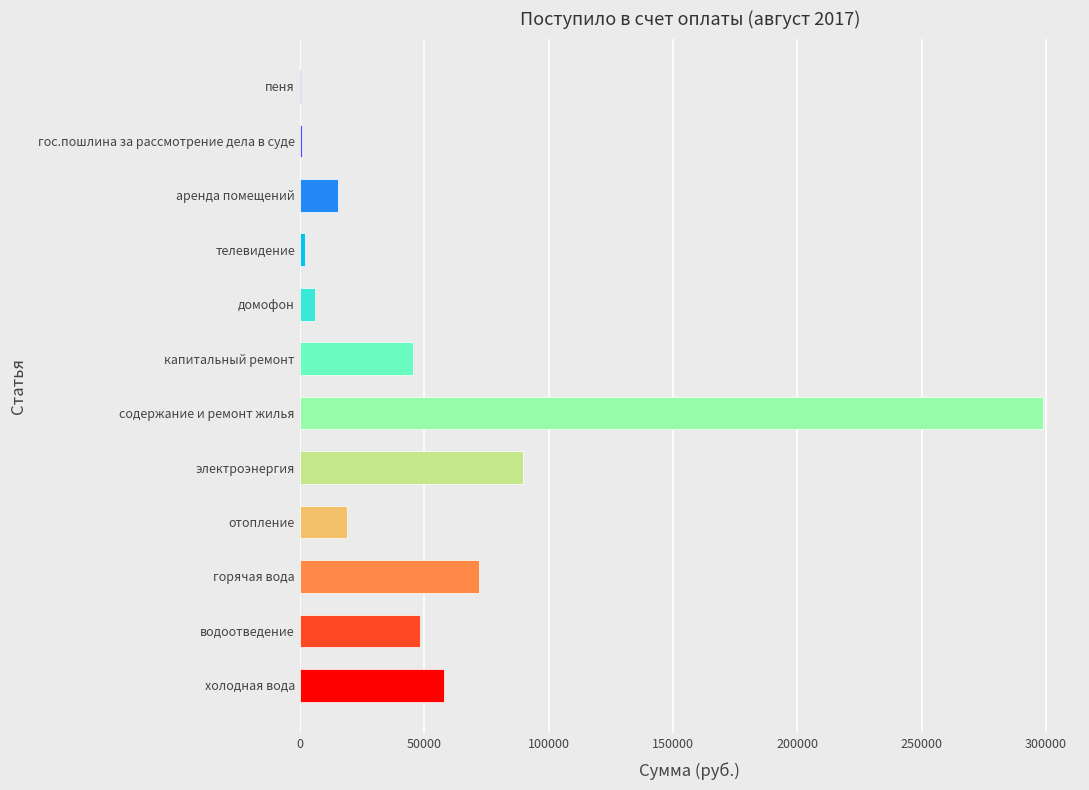

True or false: the data shows 71934.6 at горячая вода.

True